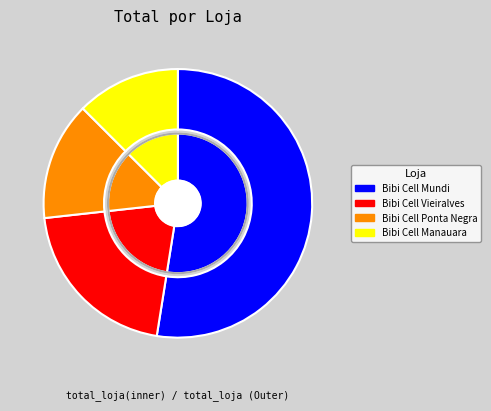

True or false: Bibi Cell Manauara accounts for 13% of the total.

True